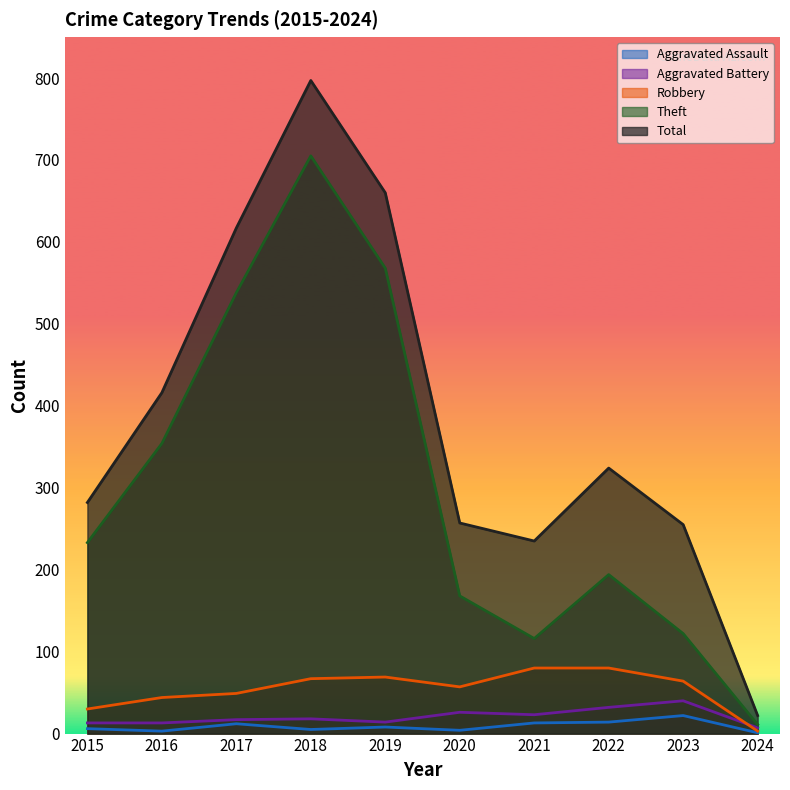

Does the chart display data point markers on the line(s)?

No